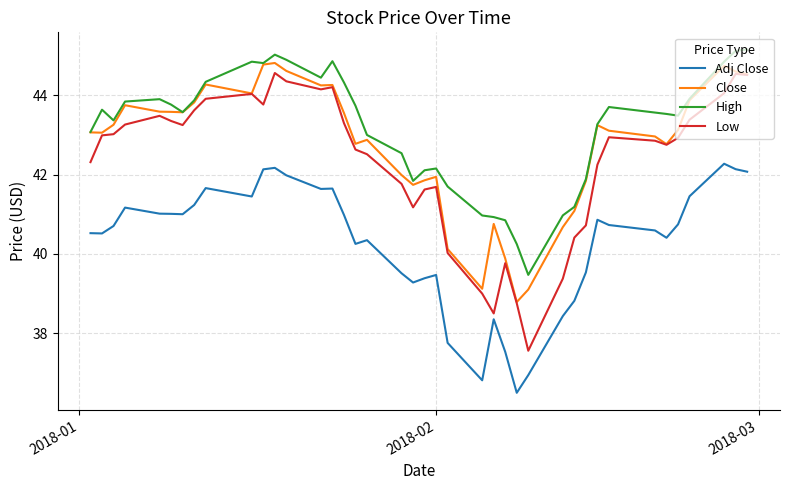

What is the greatest value displayed?

45.2